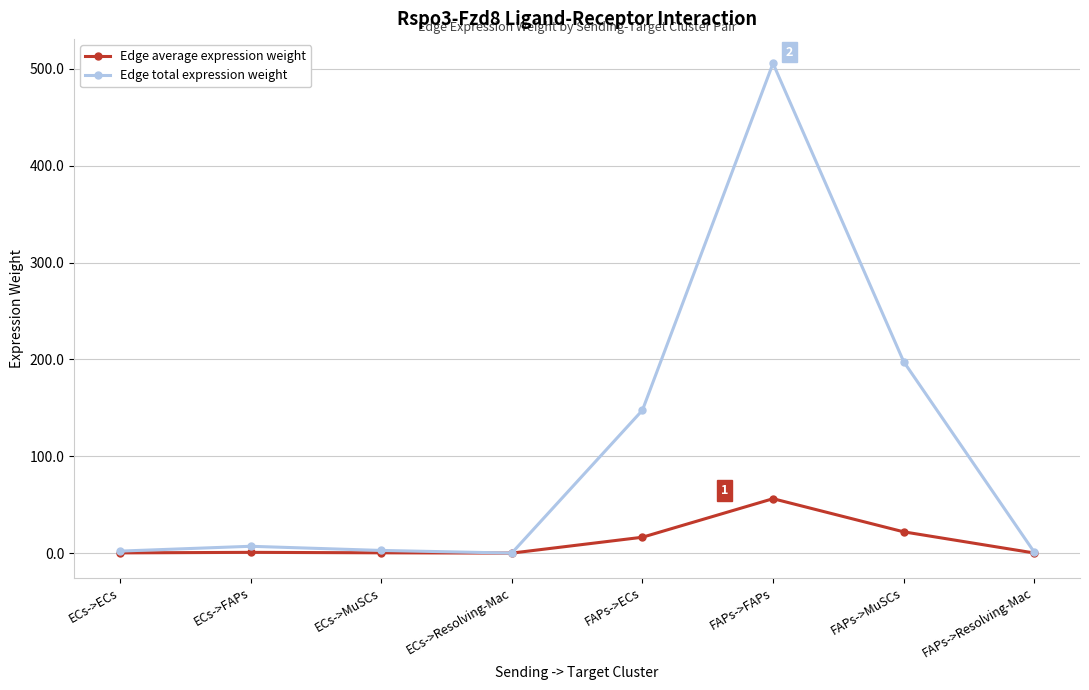

What is the value of the Edge total expression weight point at the 1st from the left?

2.1